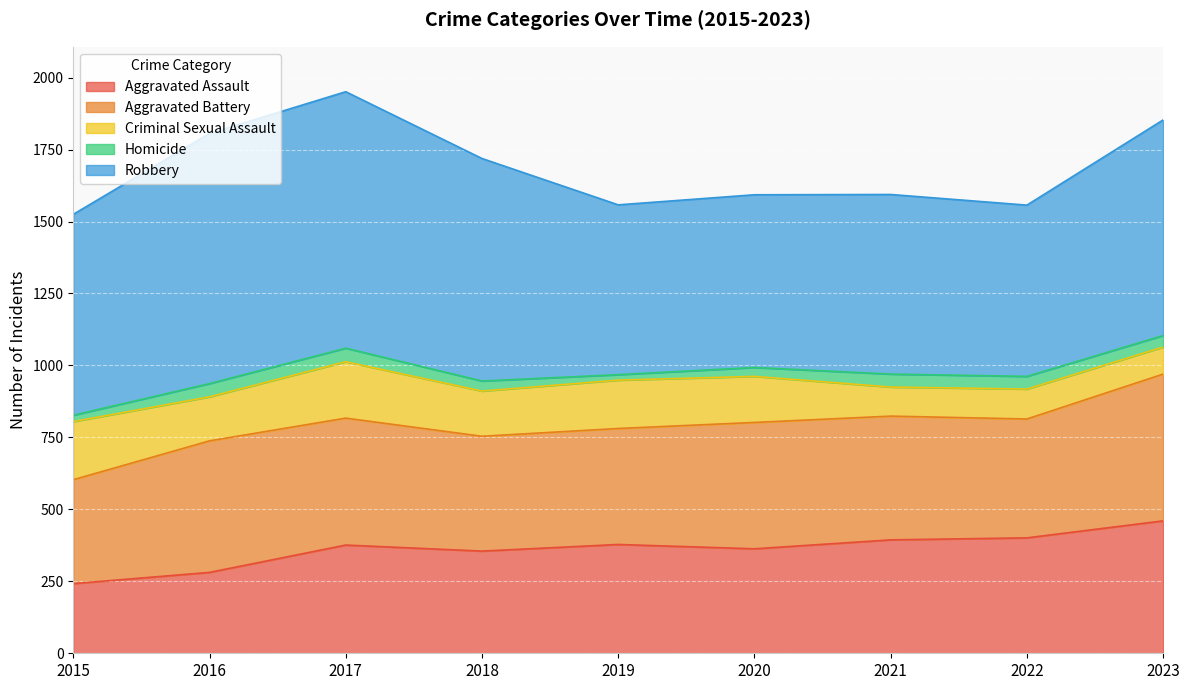

True or false: Aggravated Assault and Homicide cross at least once.

False